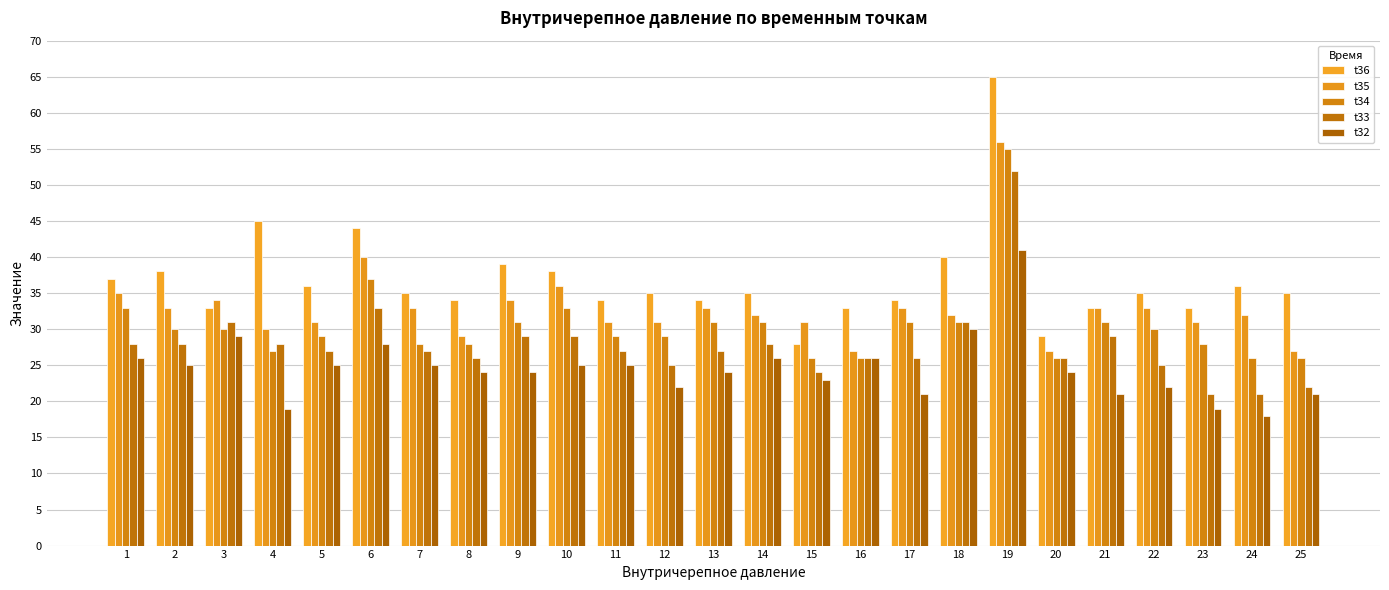

How many bars are there in each group?

5